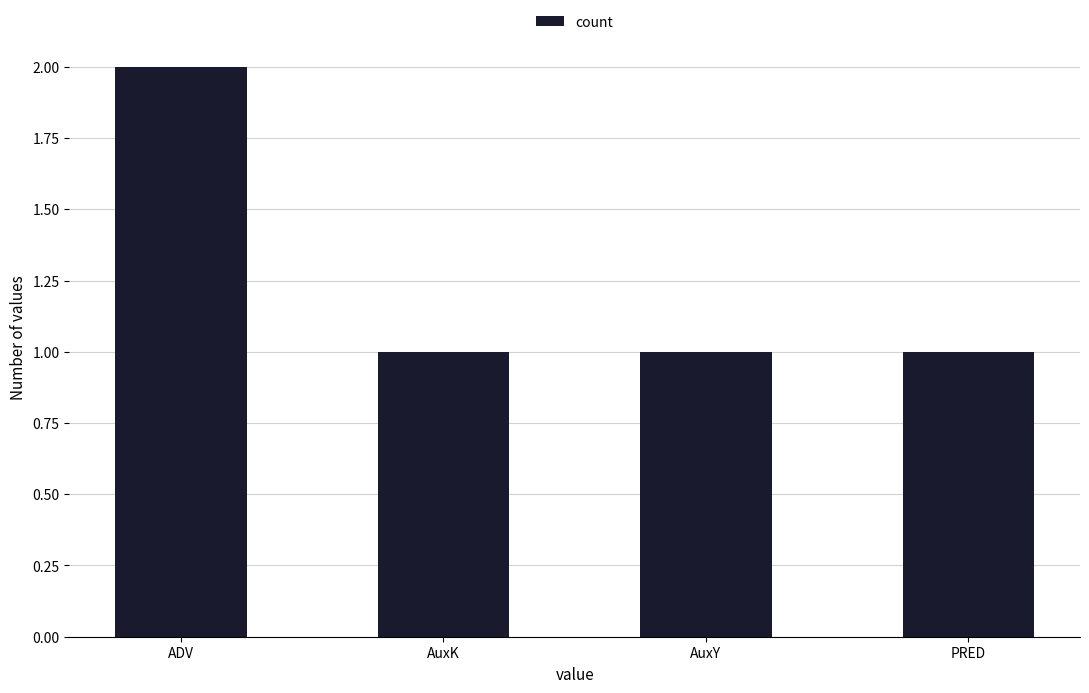

What is the label of the 2nd bar from the right?

AuxY